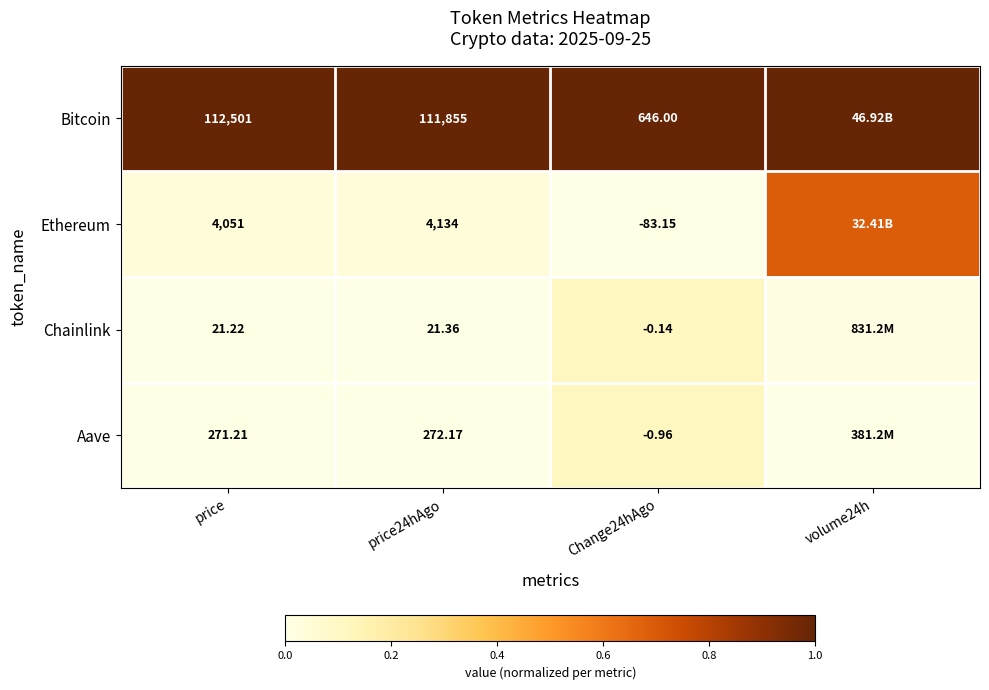

Is the value of Chainlink at price greater than the value of Aave at Change24hAgo?

Yes